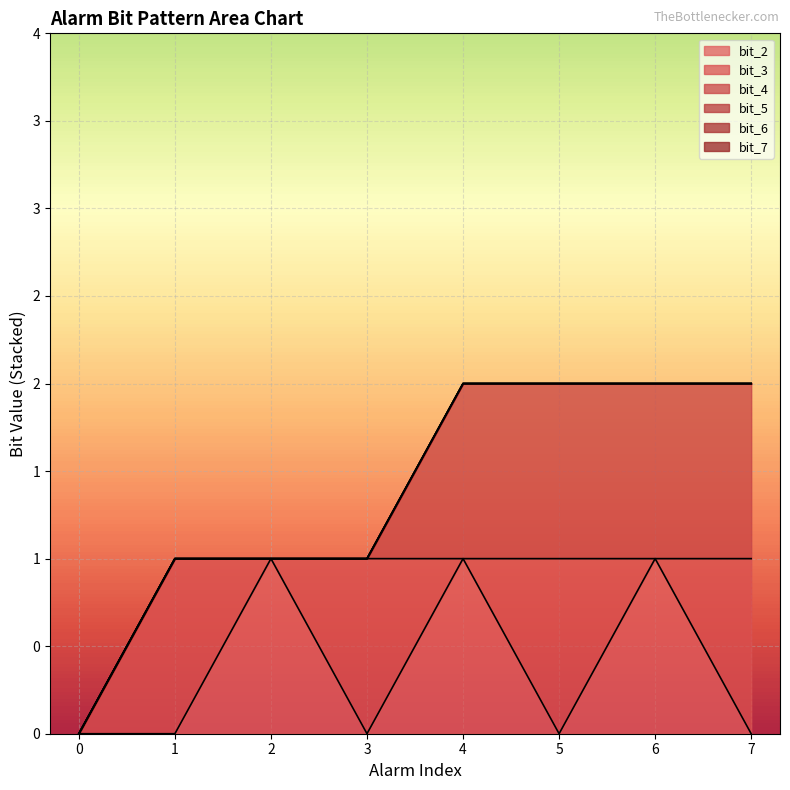

Reading left to right, list all the values displayed in this chart.

bit_2: 0=0	1=0	2=1	3=0	4=1	5=0	6=1	7=0
bit_3: 0=0	1=1	2=0	3=1	4=0	5=1	6=0	7=1
bit_4: 0=0	1=0	2=0	3=0	4=1	5=1	6=1	7=1
bit_5: 0=0	1=0	2=0	3=0	4=0	5=0	6=0	7=0
bit_6: 0=0	1=0	2=0	3=0	4=0	5=0	6=0	7=0
bit_7: 0=0	1=0	2=0	3=0	4=0	5=0	6=0	7=0